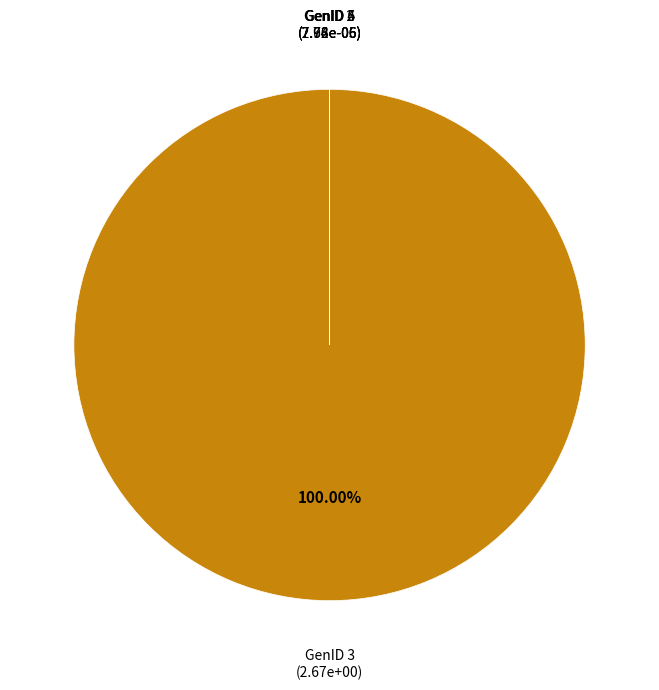

Does any single category account for the majority?

Yes